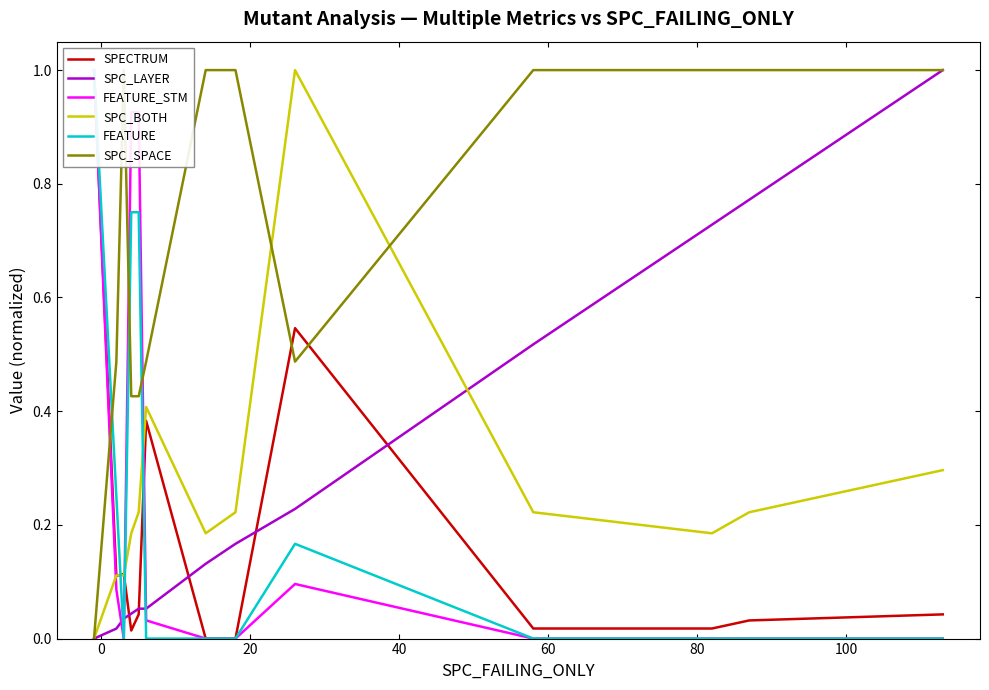

How many values in the SPC_BOTH series exceed 0?

12